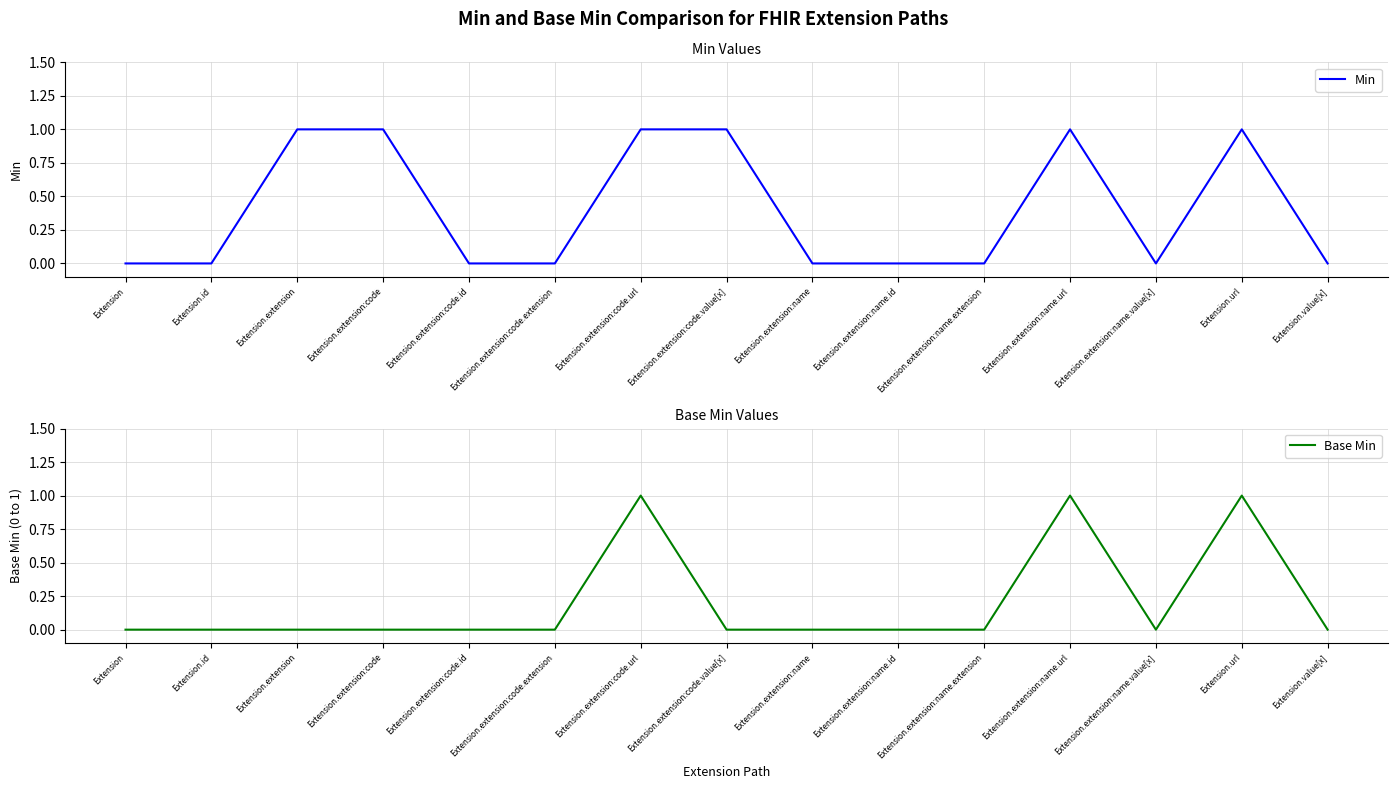

List the labels in order of Min value, smallest first.

Extension, Extension.id, Extension.extension:code.id, Extension.extension:code.extension, Extension.extension:name, Extension.extension:name.id, Extension.extension:name.extension, Extension.extension:name.value[x], Extension.value[x], Extension.extension, Extension.extension:code, Extension.extension:code.url, Extension.extension:code.value[x], Extension.extension:name.url, Extension.url